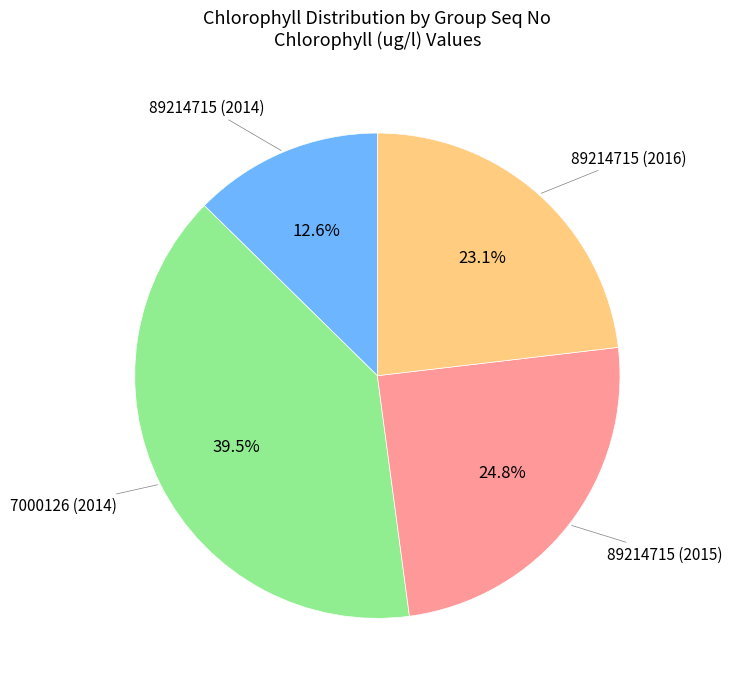

Is there a majority slice in this chart?

No